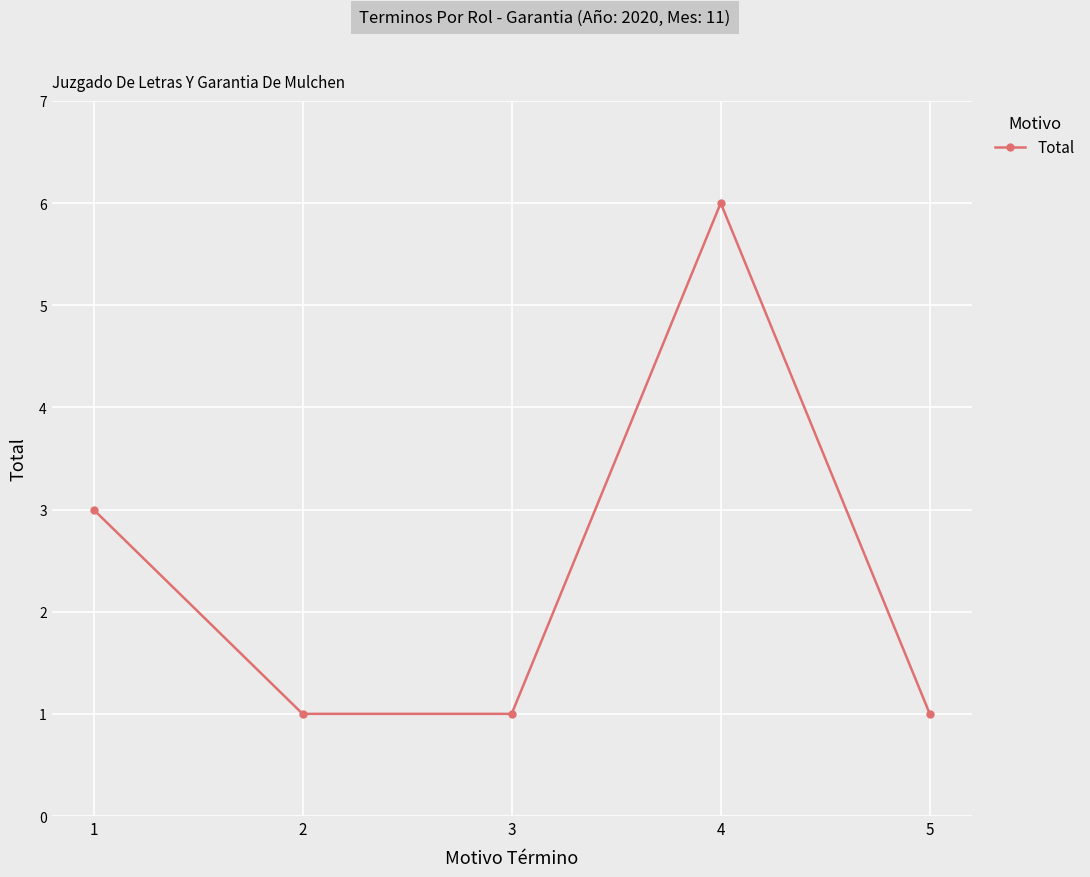

Reading left to right, extract all data points from this chart.

1=3	2=1	3=1	4=6	5=1